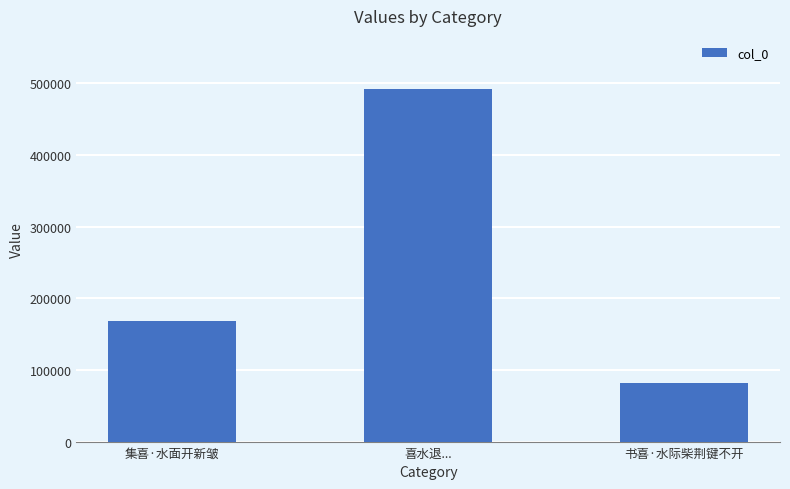

What is the greatest value displayed?

492275